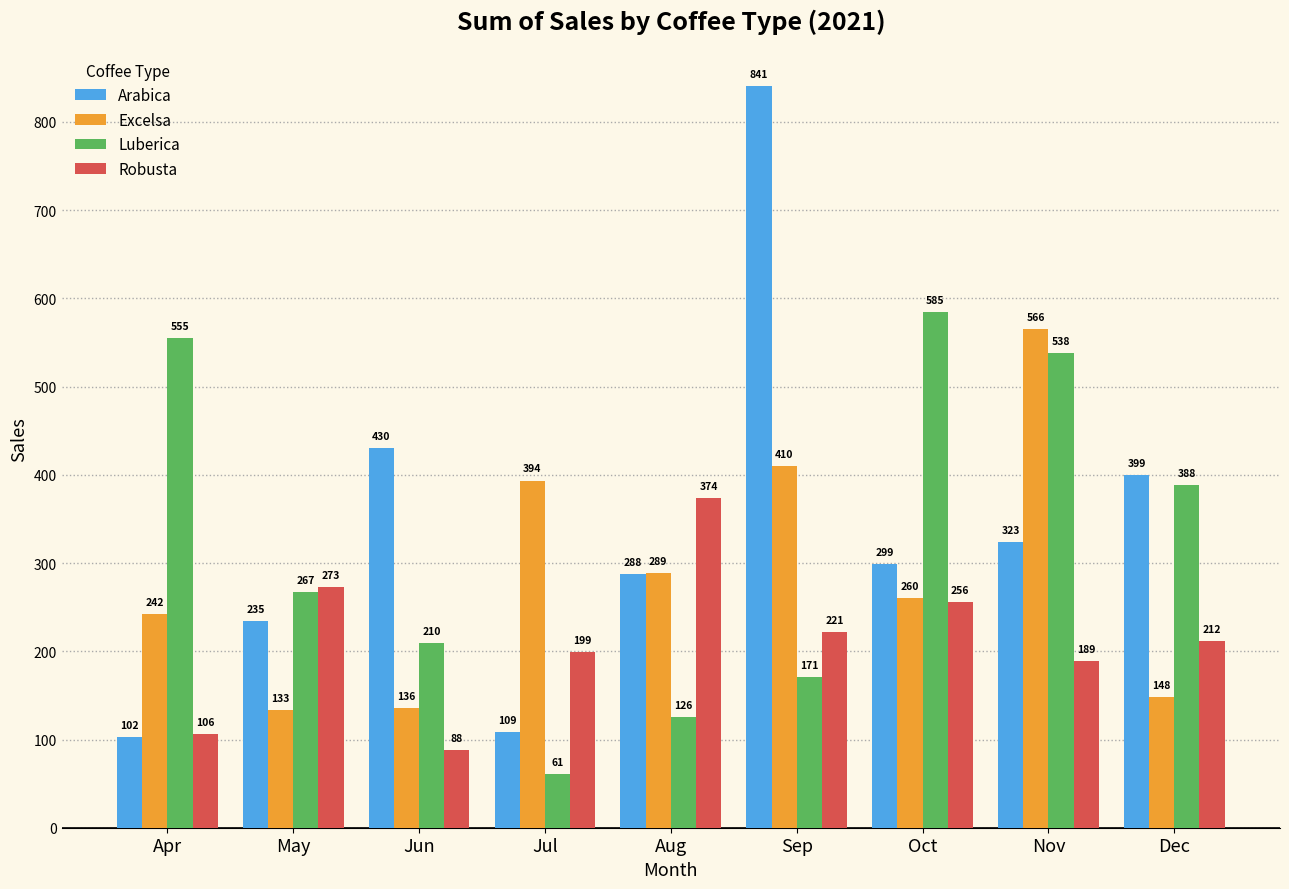

How many bars are there in total?

36